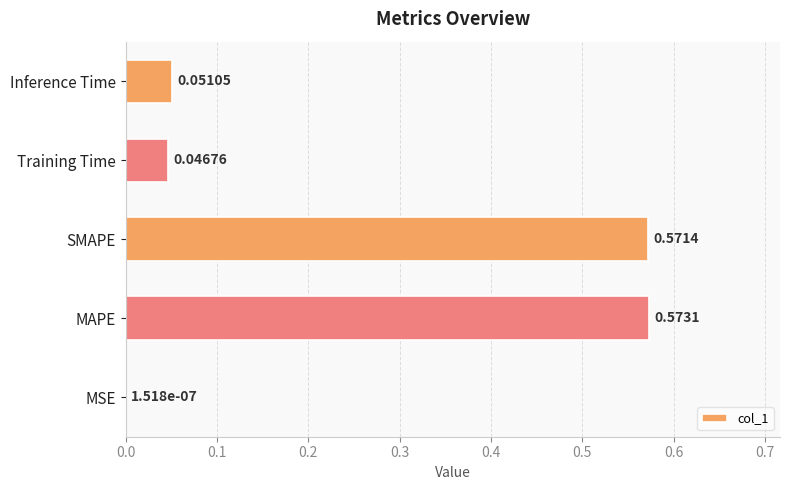

Which label corresponds to the largest value in the chart?

MAPE